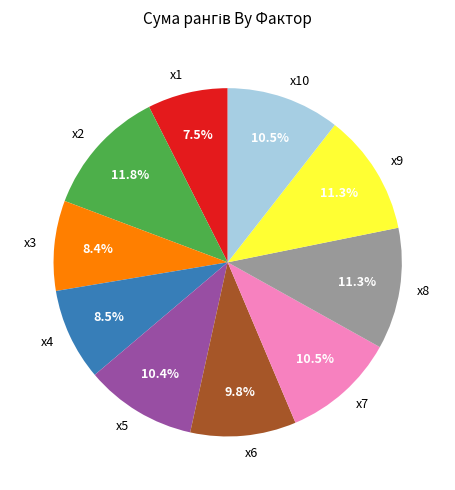

Does x4 represent more than half of the total?

No